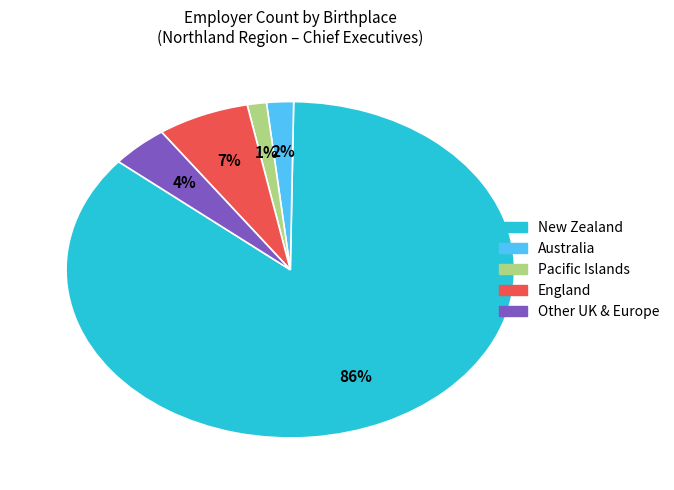

To the nearest percent, what is the average slice percentage?

20%